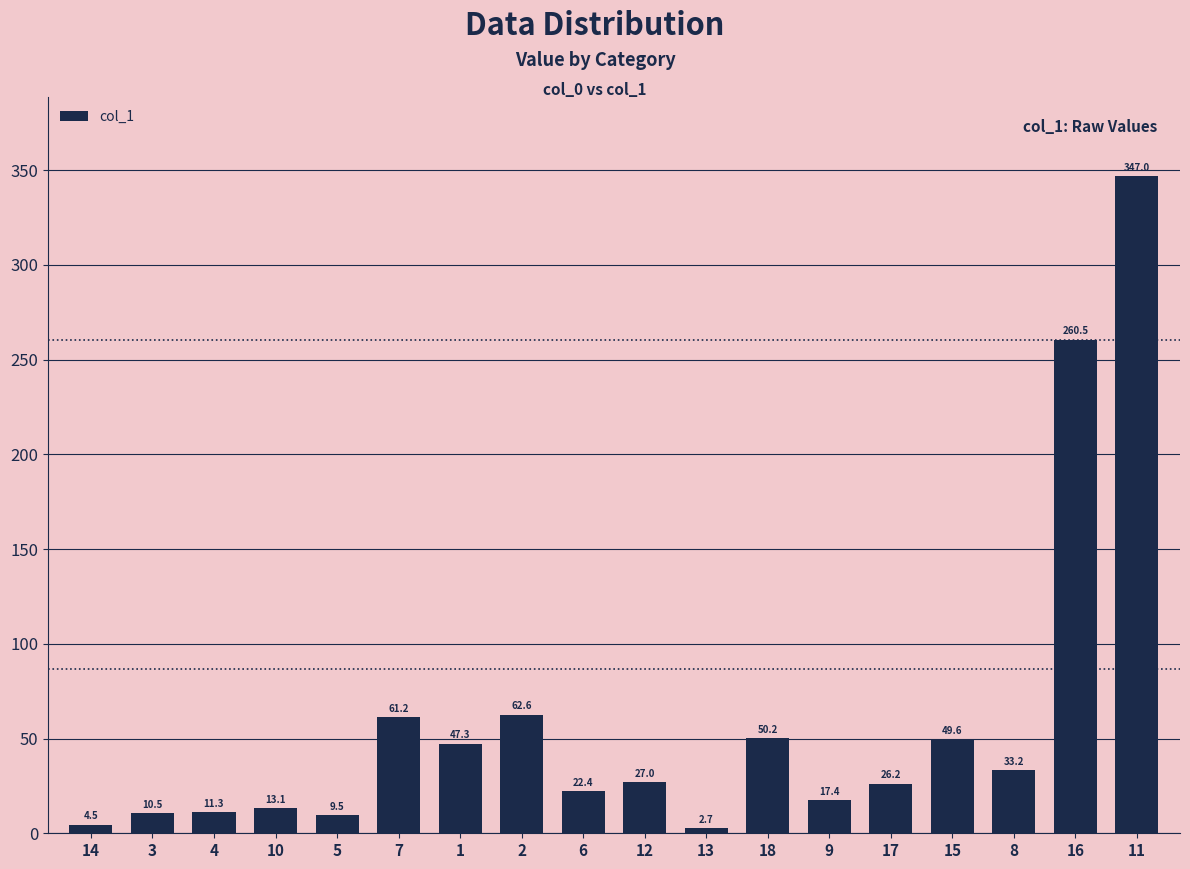

The chart shows a value of 170.4 at 16. True or false?

False